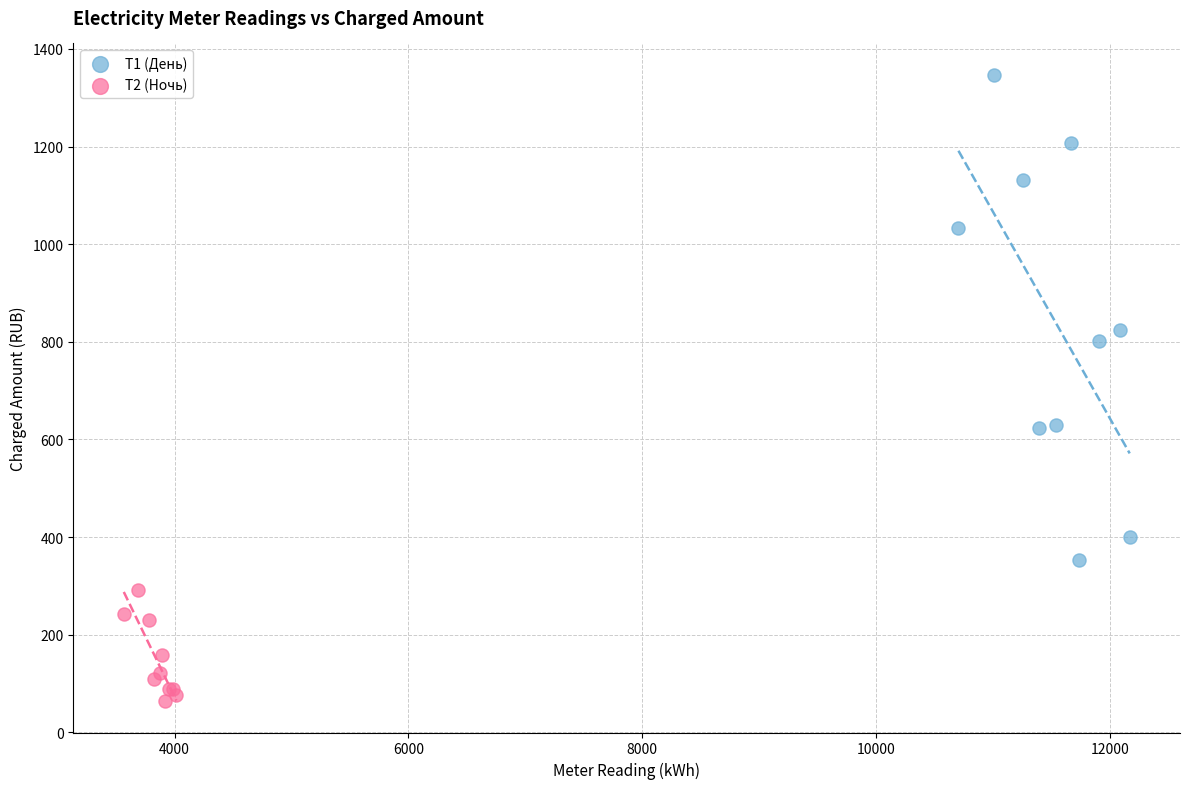

Which series has the widest spread of Y values?

Т1 (День)